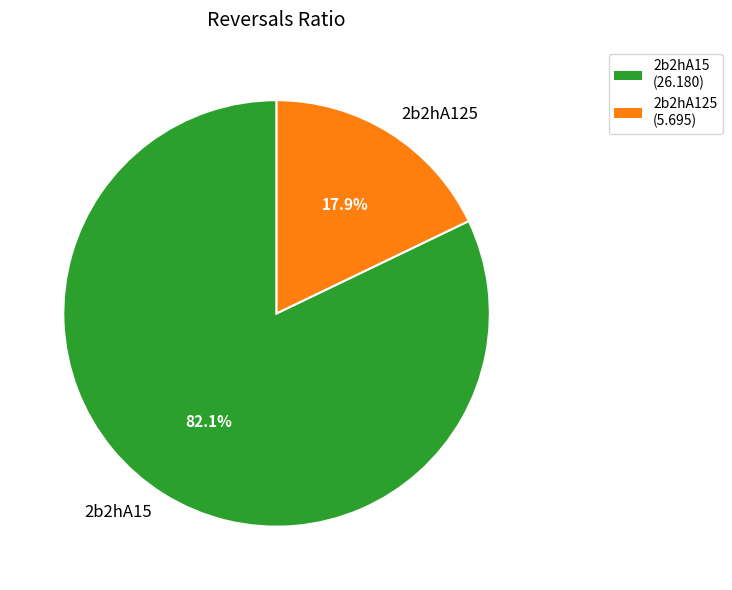

To the nearest percent, what is the combined percentage of 2b2hA15 and 2b2hA125?

100%